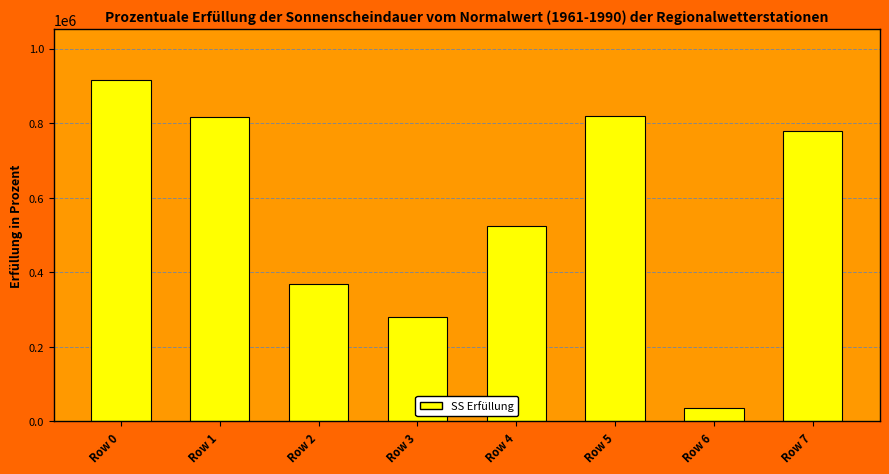

How many categories are shown in the chart?

8